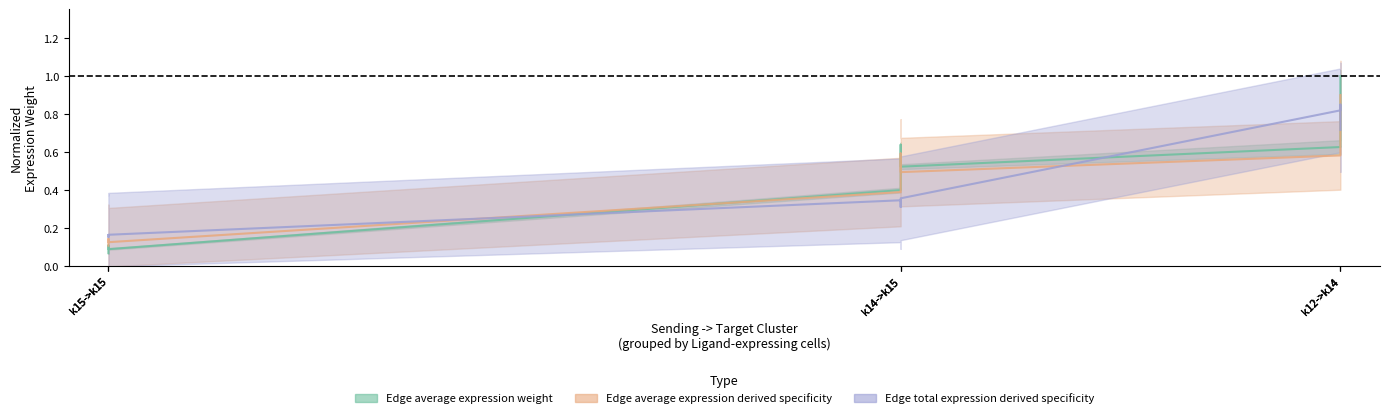

At k14->k15, list the series in order from smallest to largest.

Edge total expression derived specificity, Edge average expression derived specificity, Edge average expression weight